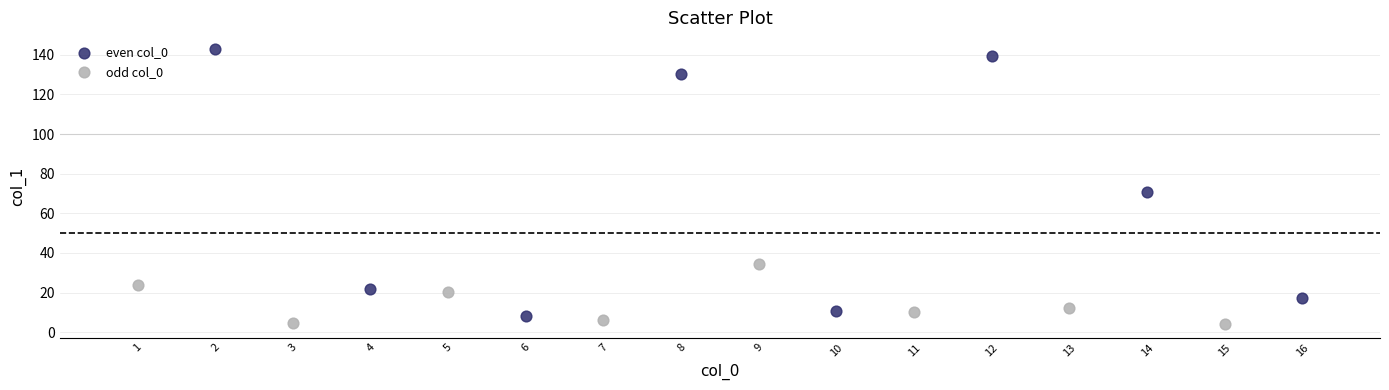

Which series has the widest spread of Y values?

even col_0